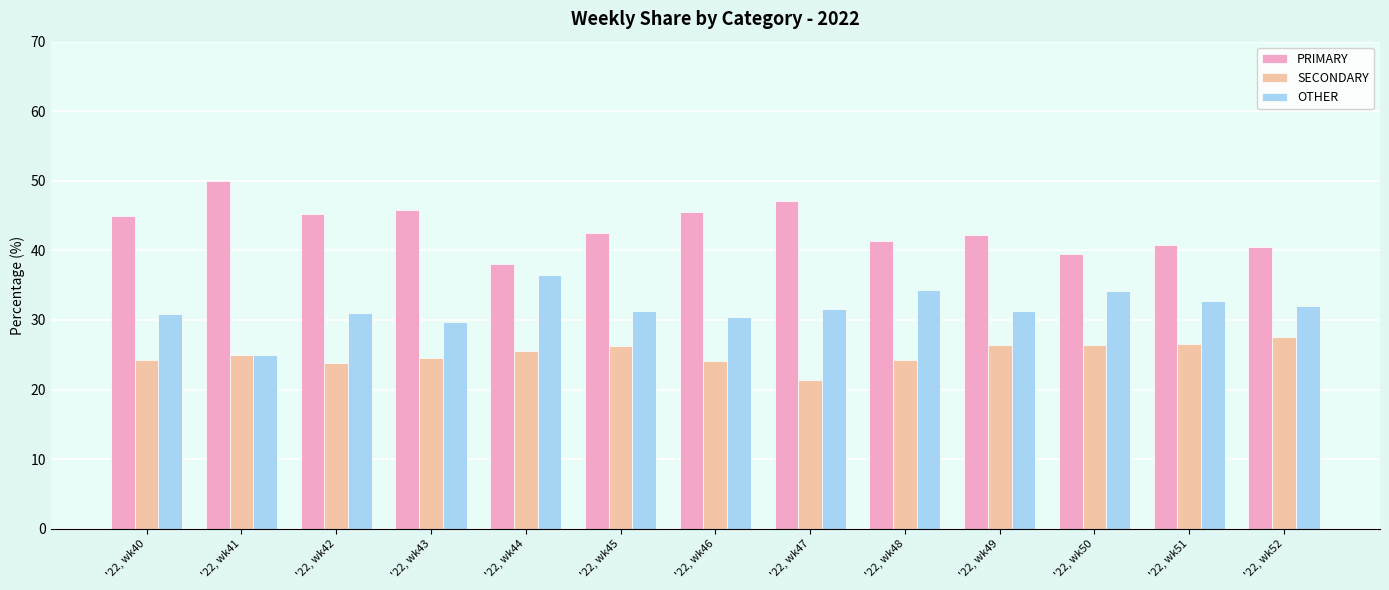

List the labels in order of OTHER value, largest first.

'22, wk44, '22, wk48, '22, wk50, '22, wk51, '22, wk52, '22, wk47, '22, wk45, '22, wk49, '22, wk42, '22, wk40, '22, wk46, '22, wk43, '22, wk41